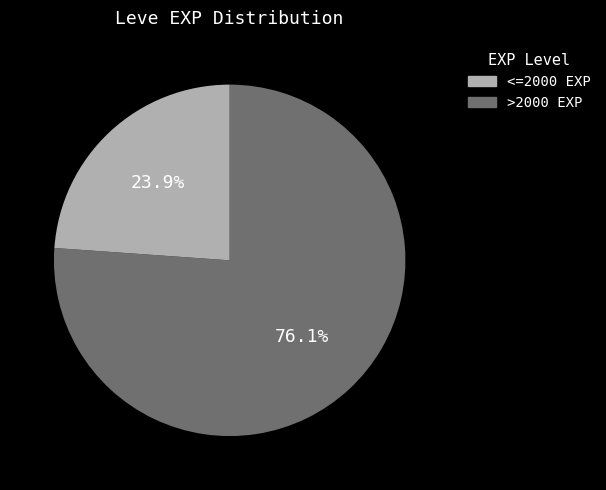

Is there any slice that represents more than half of the pie?

Yes